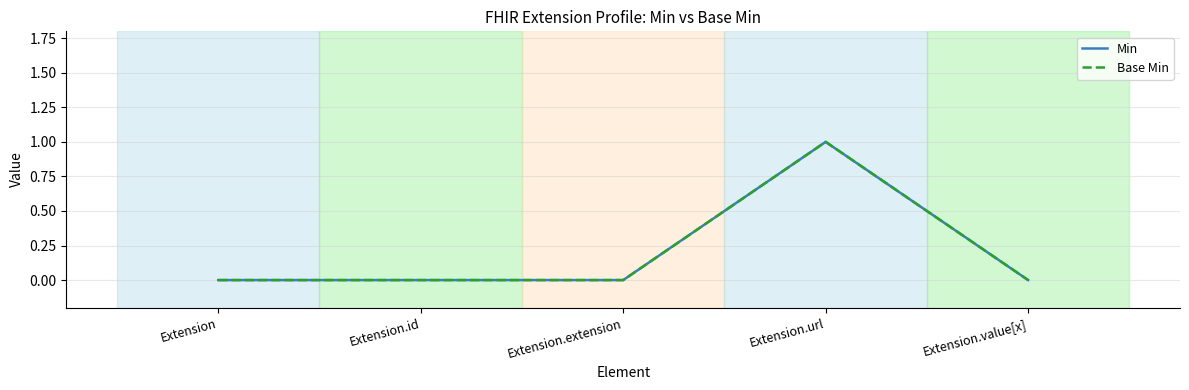

At Extension.url, list the series in order from smallest to largest.

Min, Base Min